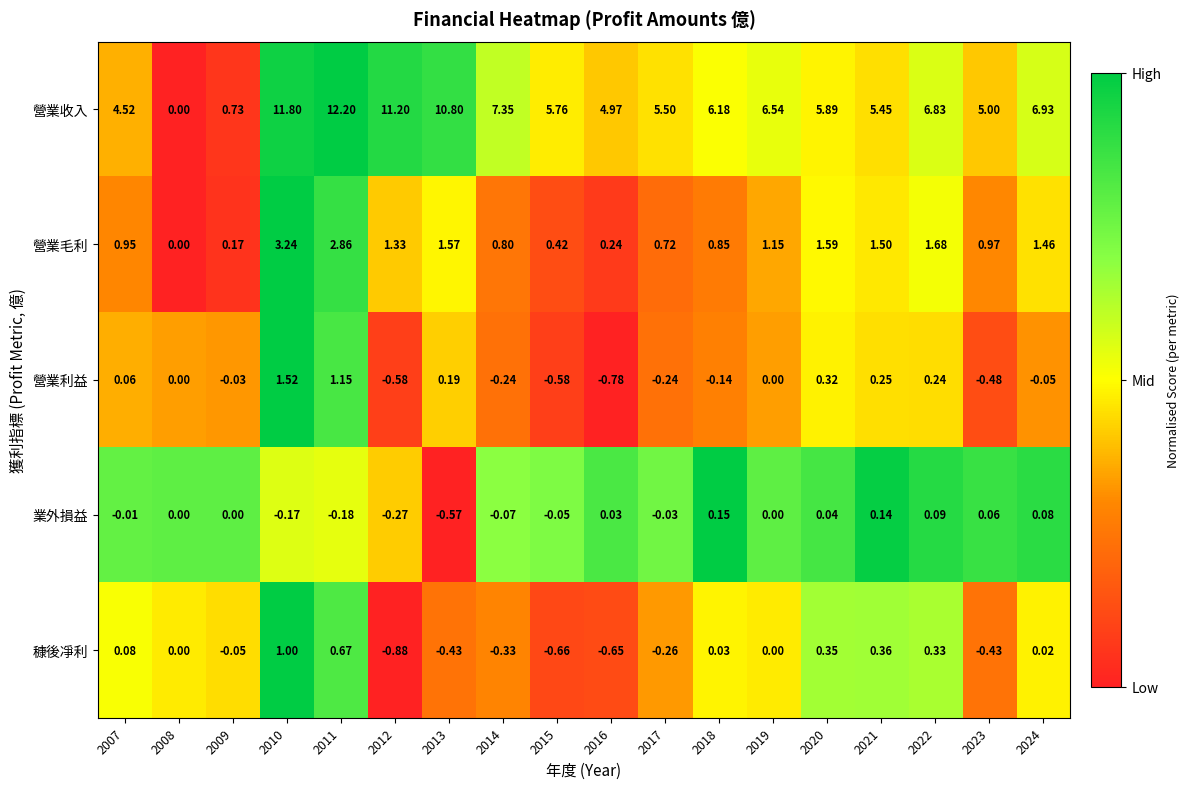

What is the difference between the highest and lowest values at 2010?

12.0